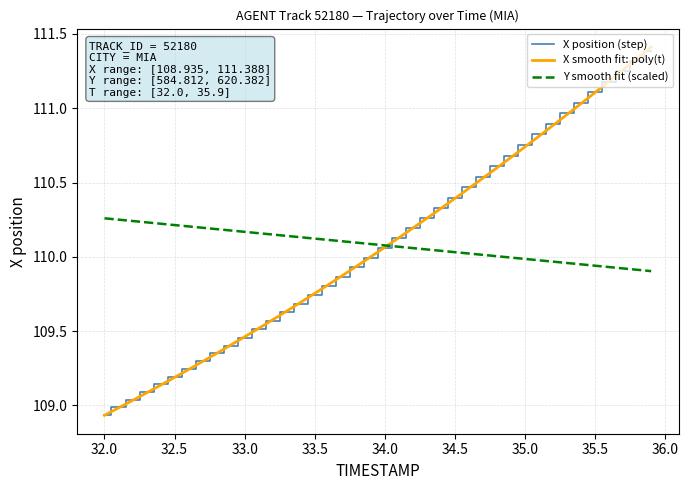

What is the maximum value for X position (step)?

111.4